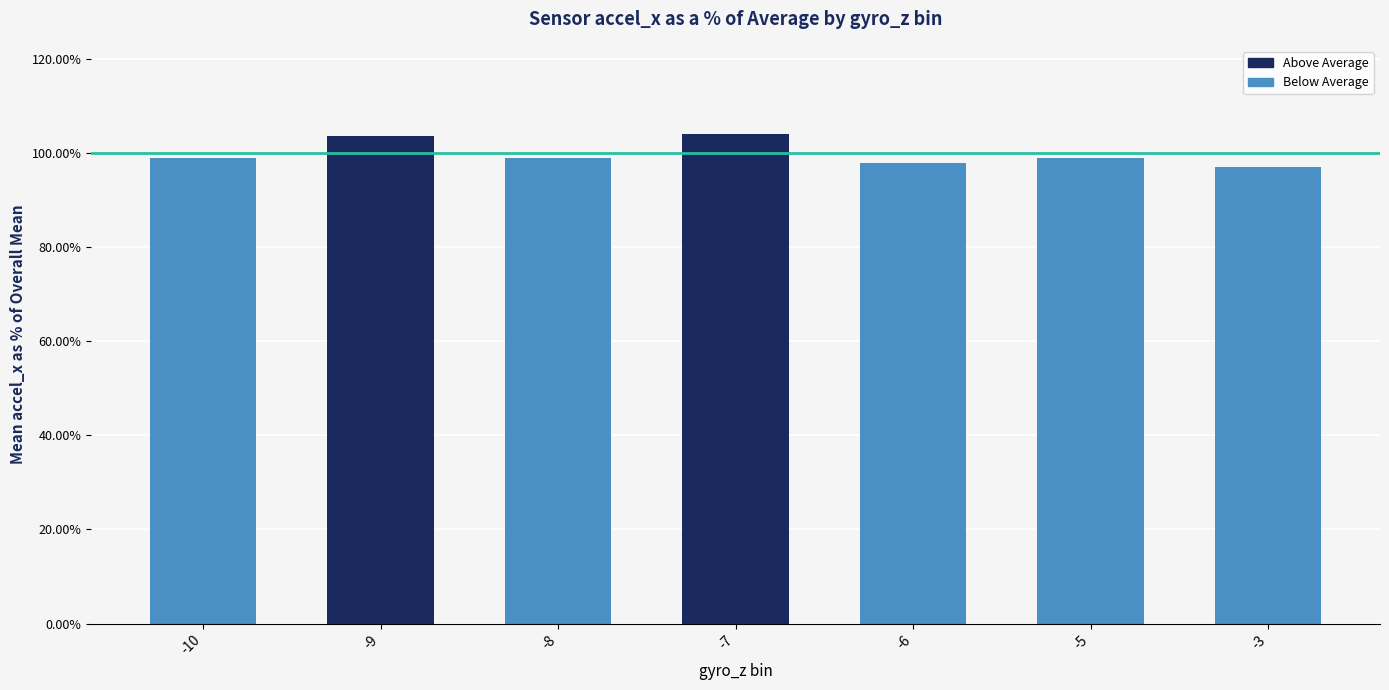

What is the minimum value shown in the chart?

97.1